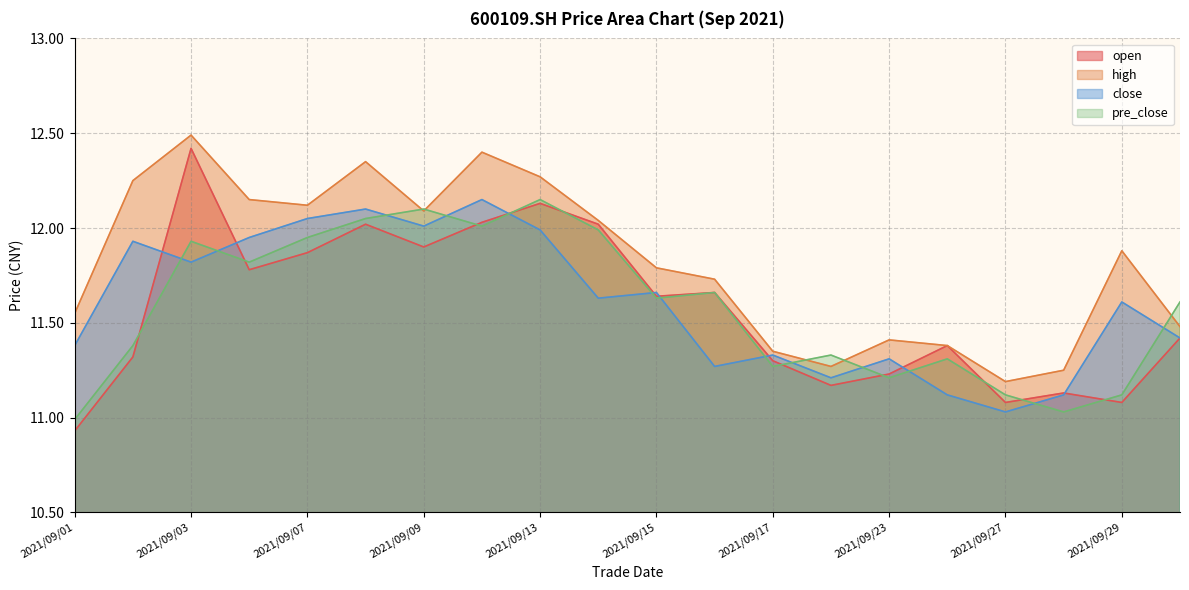

Where is the first local maximum for close?

2021/09/02